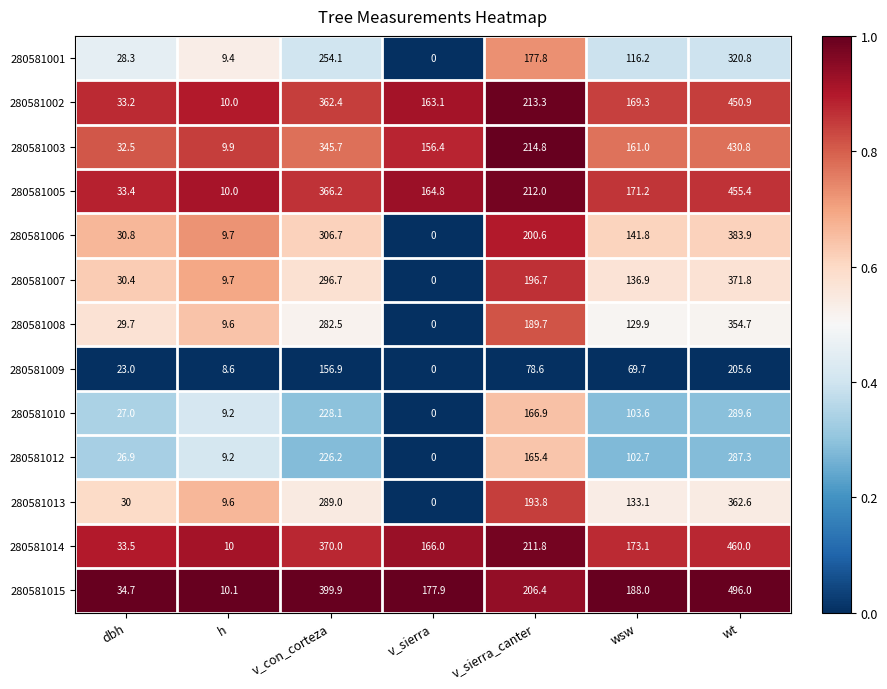

True or false: 280581015 has a value of 188.0 at wsw.

True